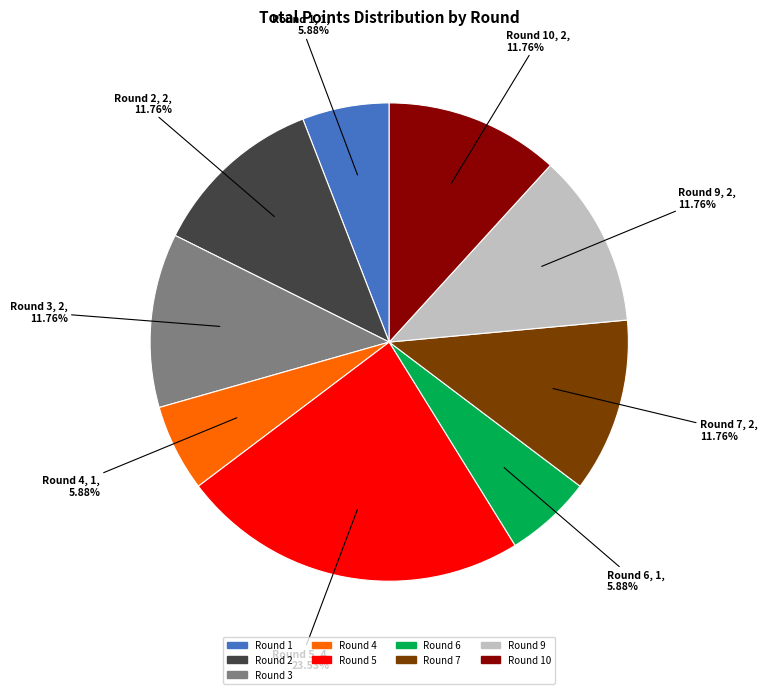

Does any single category account for the majority?

No